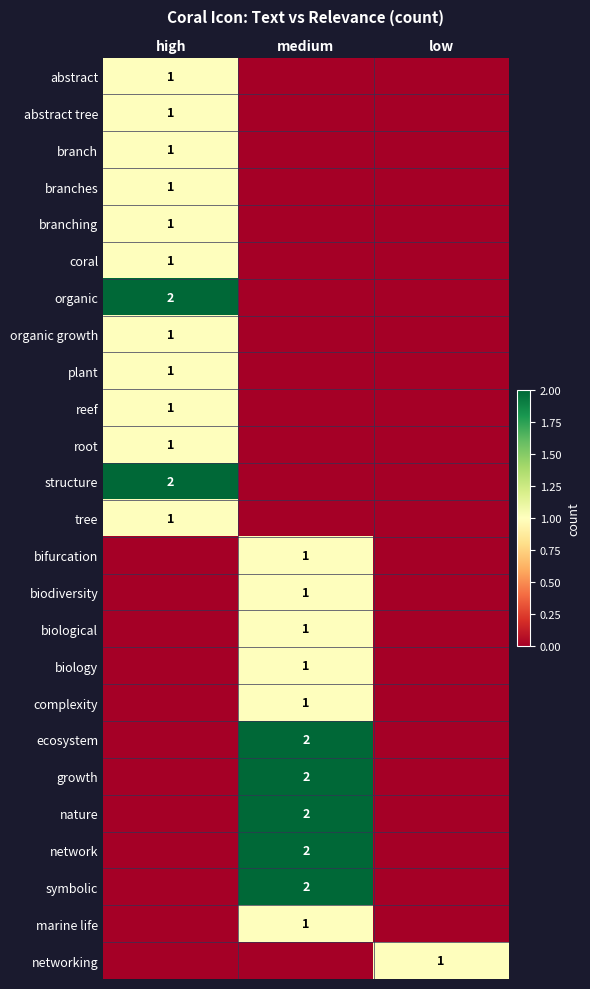

The ecosystem series shows 3 at medium. True or false?

False